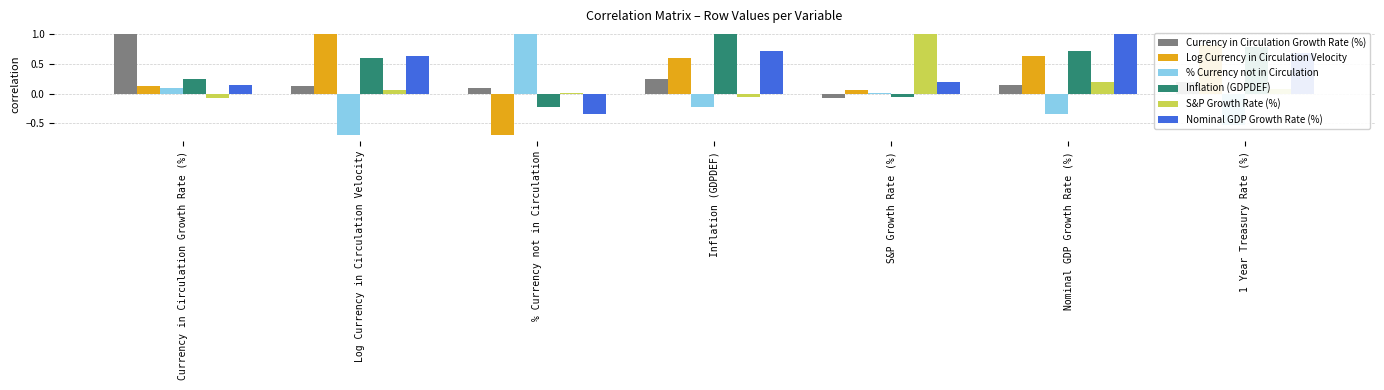

How many negative values does the Log Currency in Circulation Velocity series have?

1